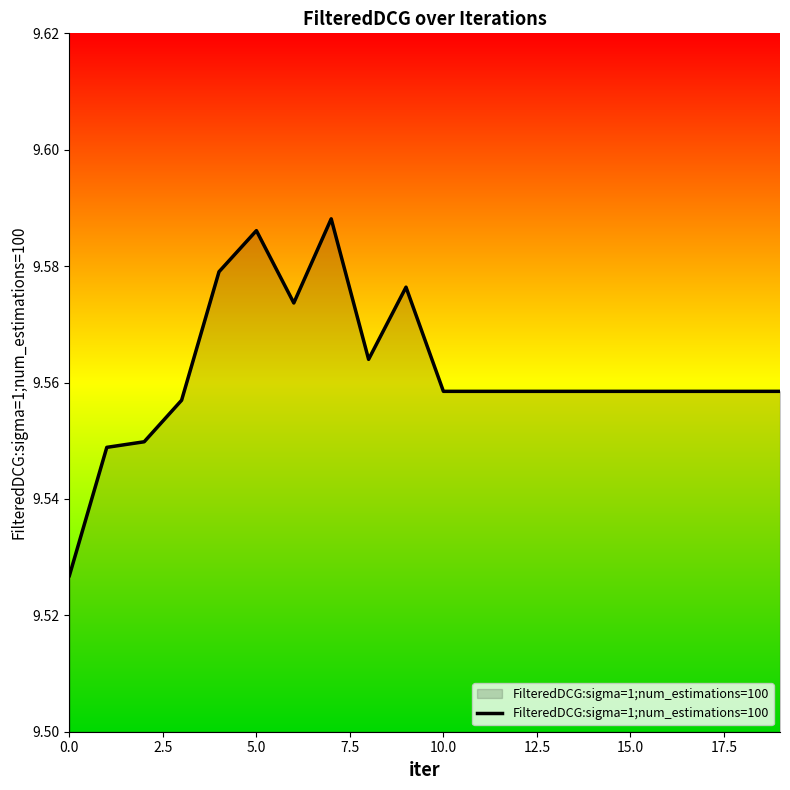

Reading left to right, list all the values displayed in this chart.

9.5	9.5	9.5	9.6	9.6	9.6	9.6	9.6	9.6	9.6	9.6	9.6	9.6	9.6	9.6	9.6	9.6	9.6	9.6	9.6